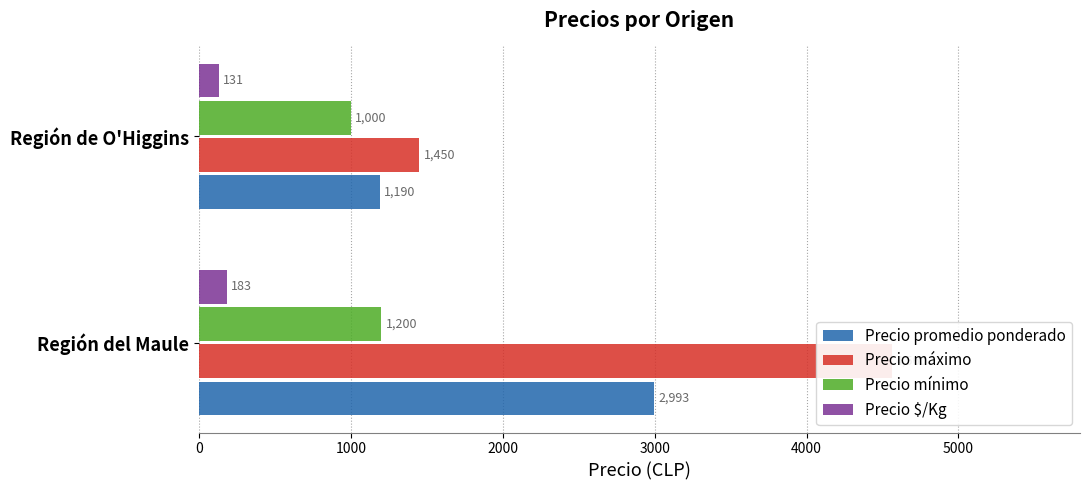

Reading left to right, list all the values displayed in this chart.

Precio promedio ponderado: 2993	1190
Precio máximo: 4560	1450
Precio mínimo: 1200	1000
Precio $/Kg: 183	131